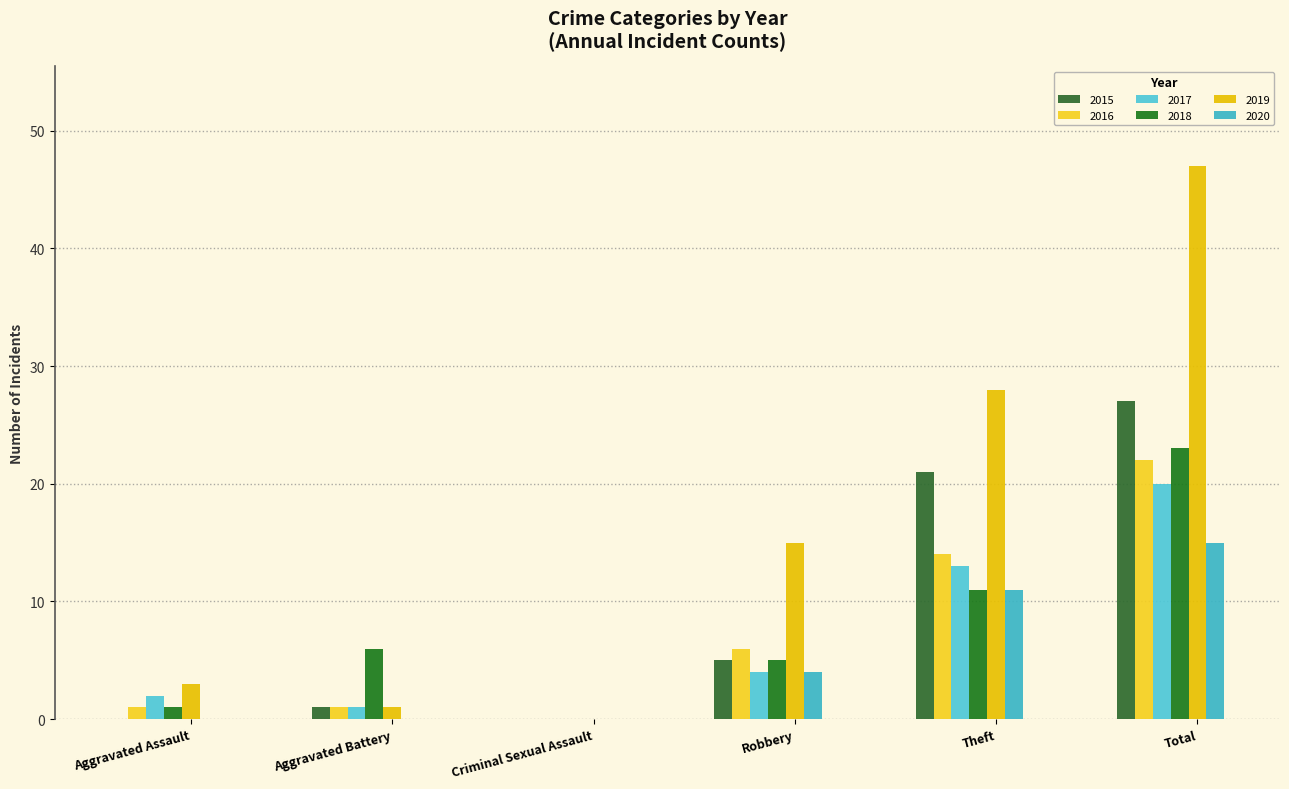

Where is 2017 nearest to the value 10?

Theft